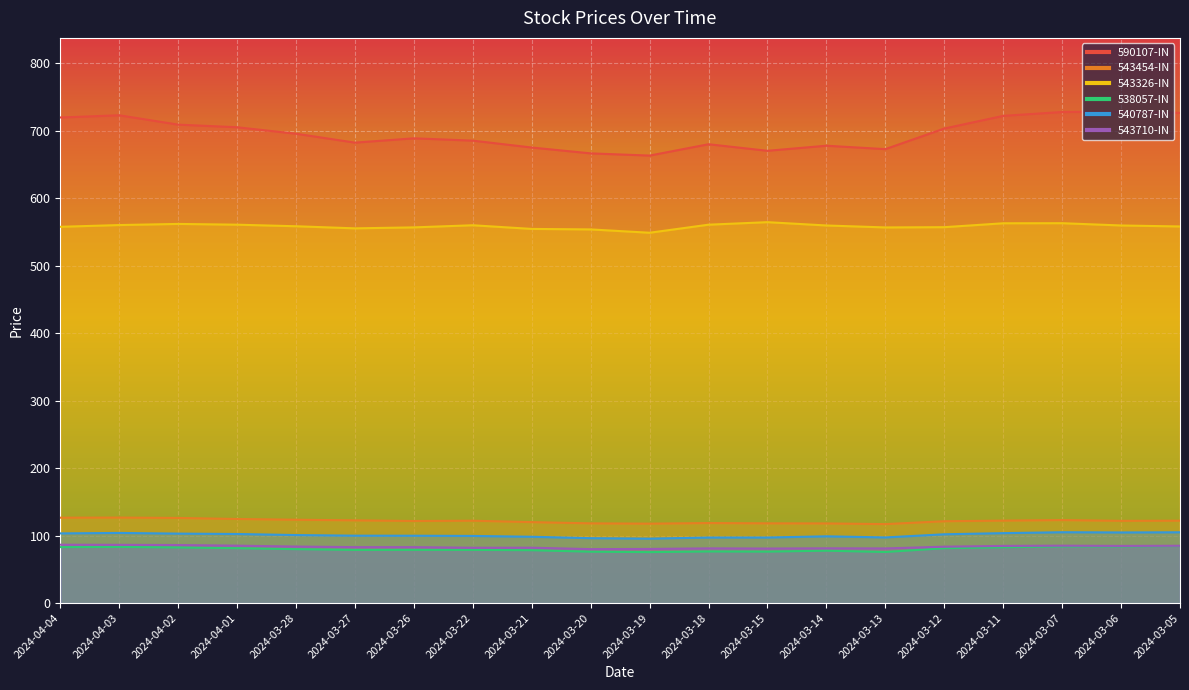

How many distinct data groups are displayed?

6